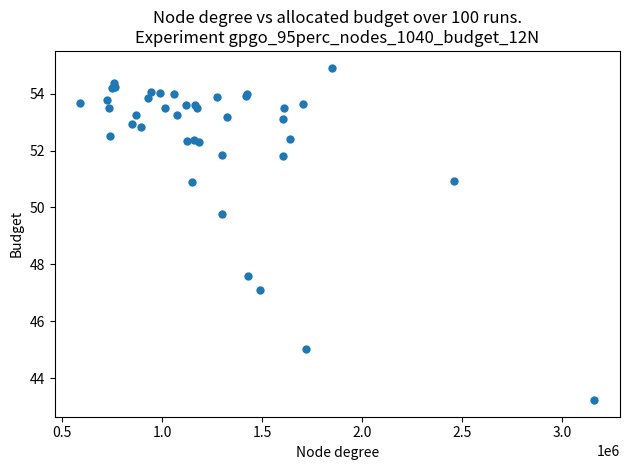

What Y value in the scatter plot is closest to 49?

49.8